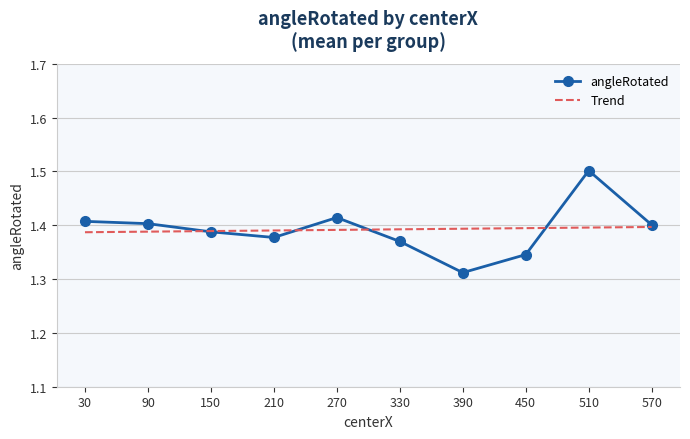

What are all the series names shown in the legend?

angleRotated, Trend